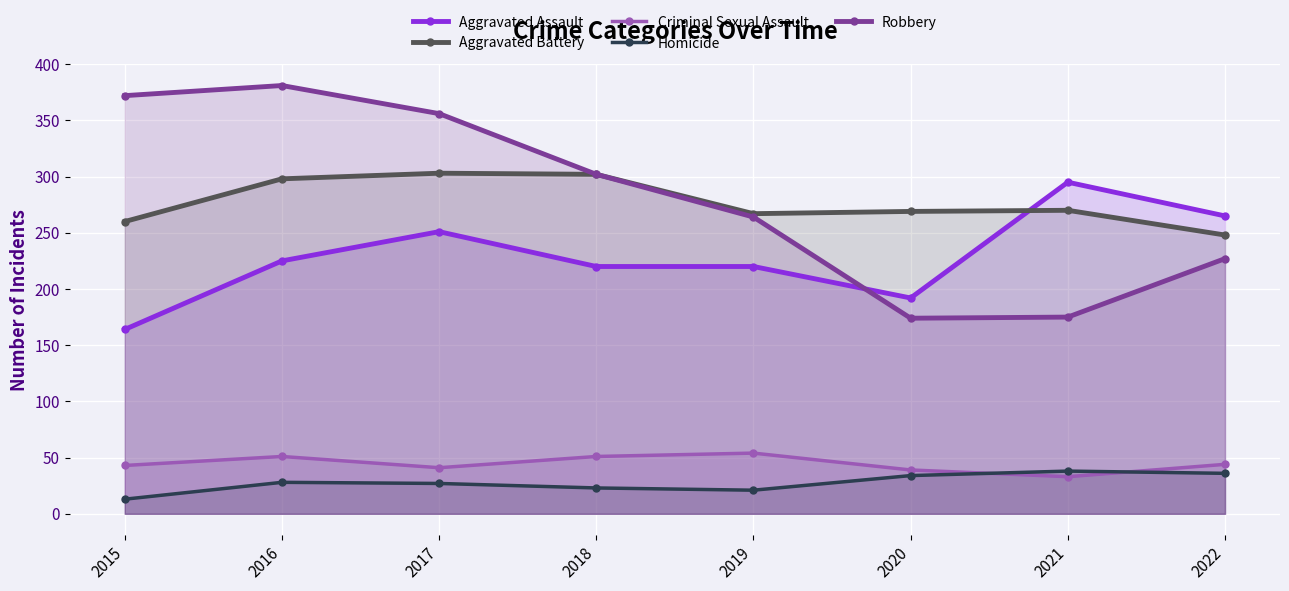

What is the value of the Criminal Sexual Assault point at the 4th from the left?

51